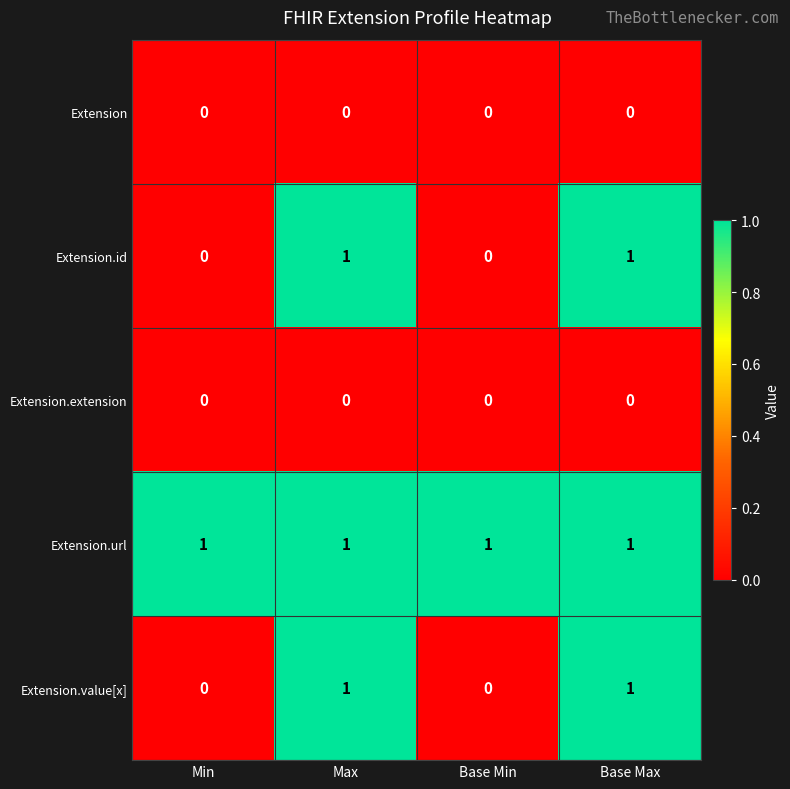

True or false: Extension.url has a value of 1 at Base Max.

True